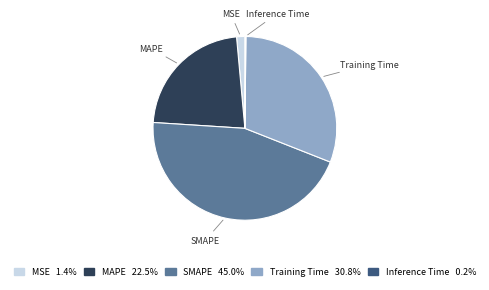

Is SMAPE the majority of the pie?

No